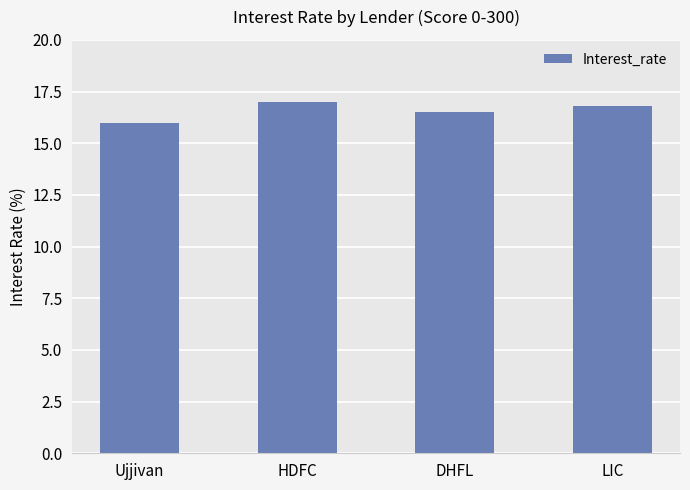

What is the greatest value displayed?

17.0